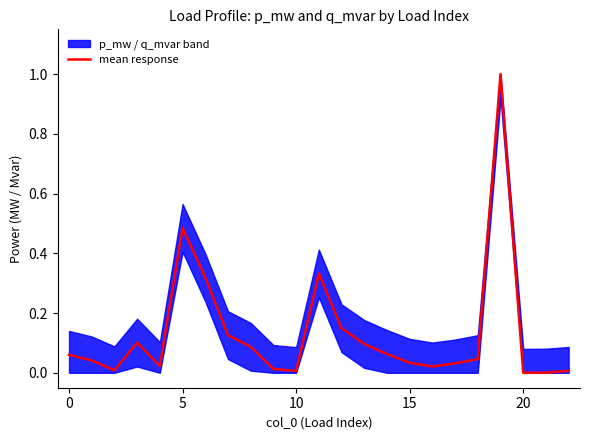

The value of mean response at 0 is 0.0. True or false?

False